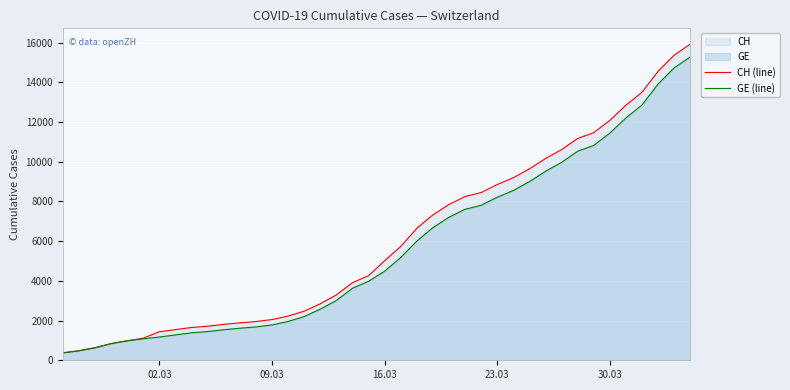

True or false: GE (line) and CH (line) intersect in this chart.

False